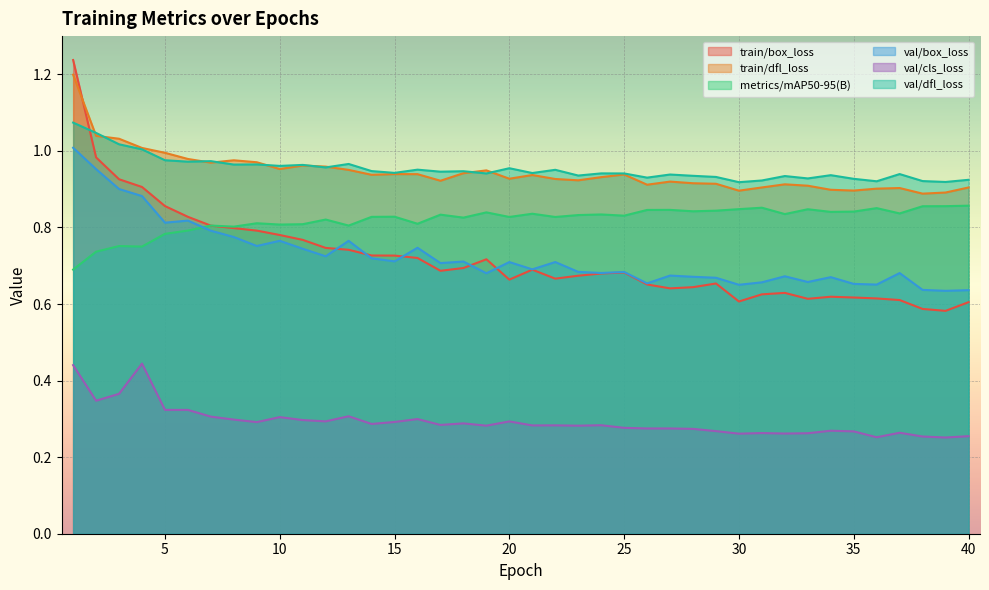

How many categories are shown in the chart?

40